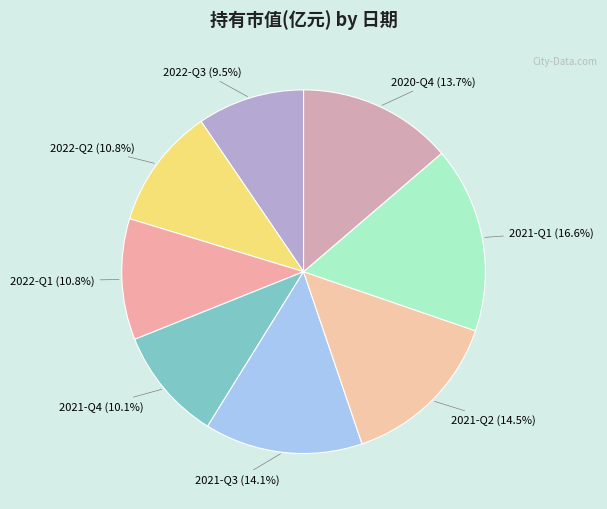

Which has a higher value, 2021-Q3 or 2022-Q1?

2021-Q3